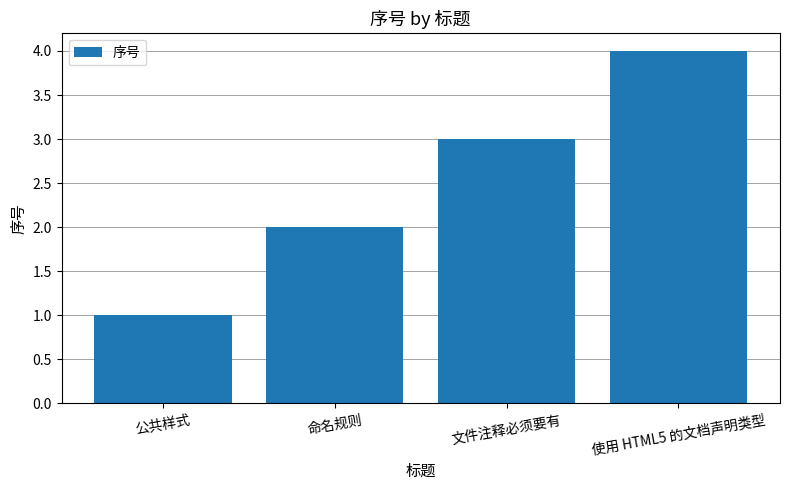

List the labels in order of value, smallest first.

公共样式, 命名规则, 文件注释必须要有, 使用 HTML5 的文档声明类型